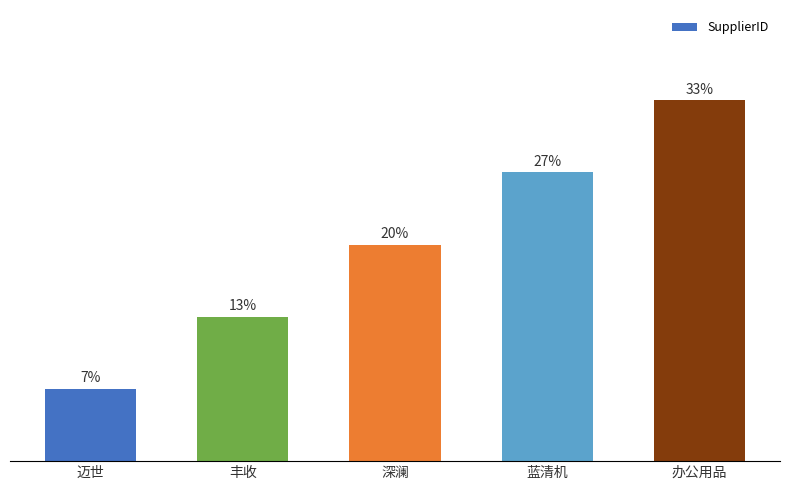

Does the chart contain any negative values?

No